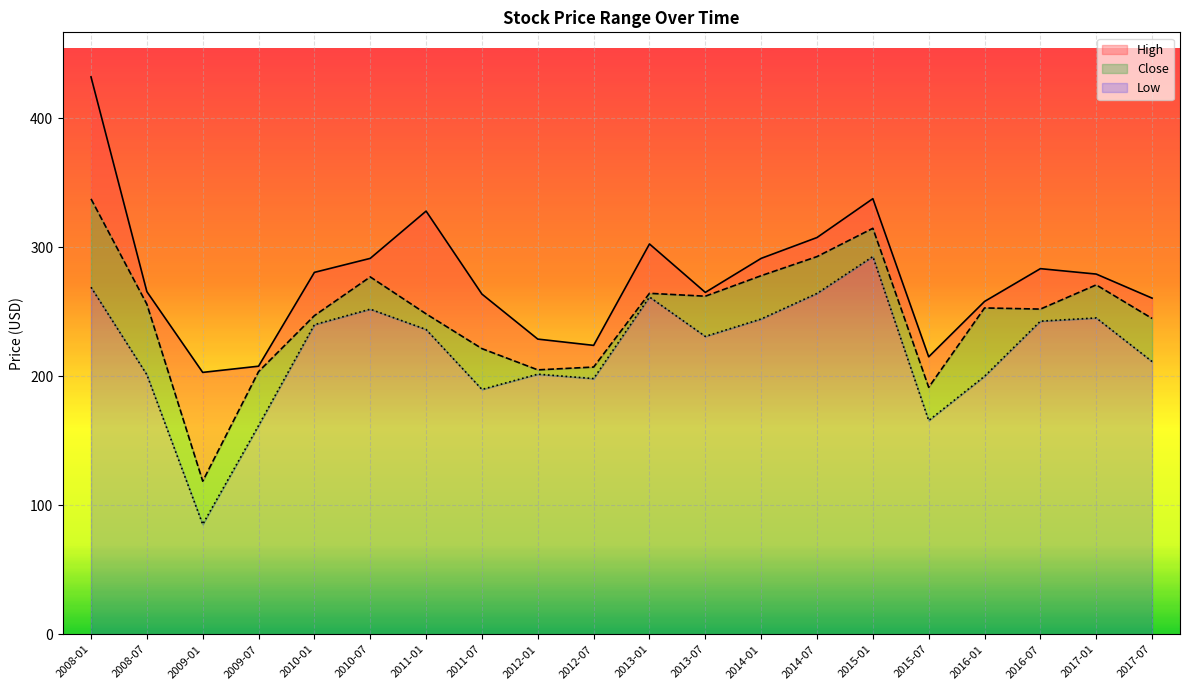

How many distinct data groups are displayed?

3